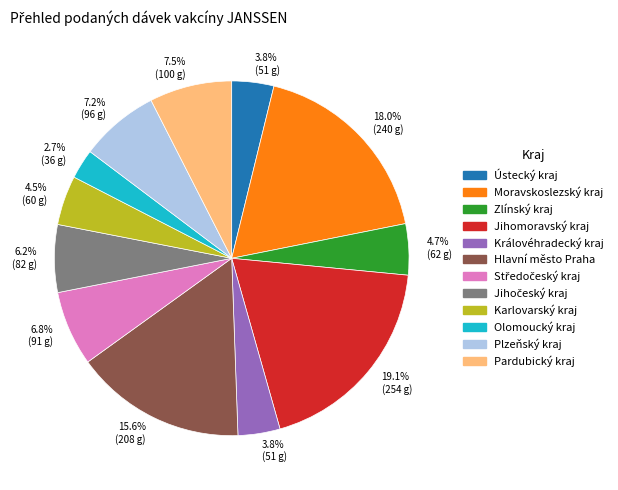

What percentage is the Jihomoravský kraj slice, to the nearest percent?

19%